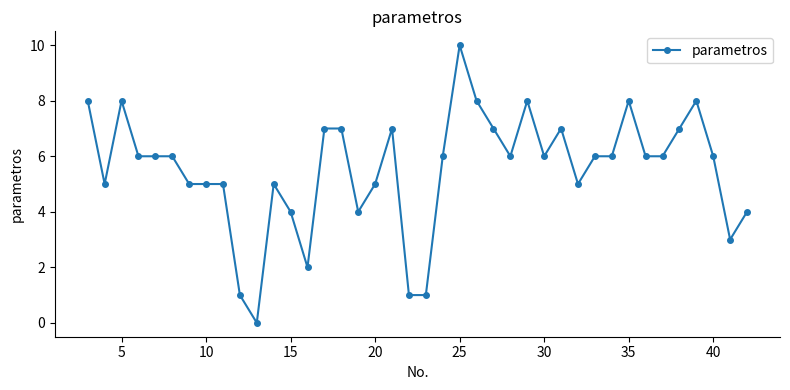

How many distinct data groups are displayed?

1